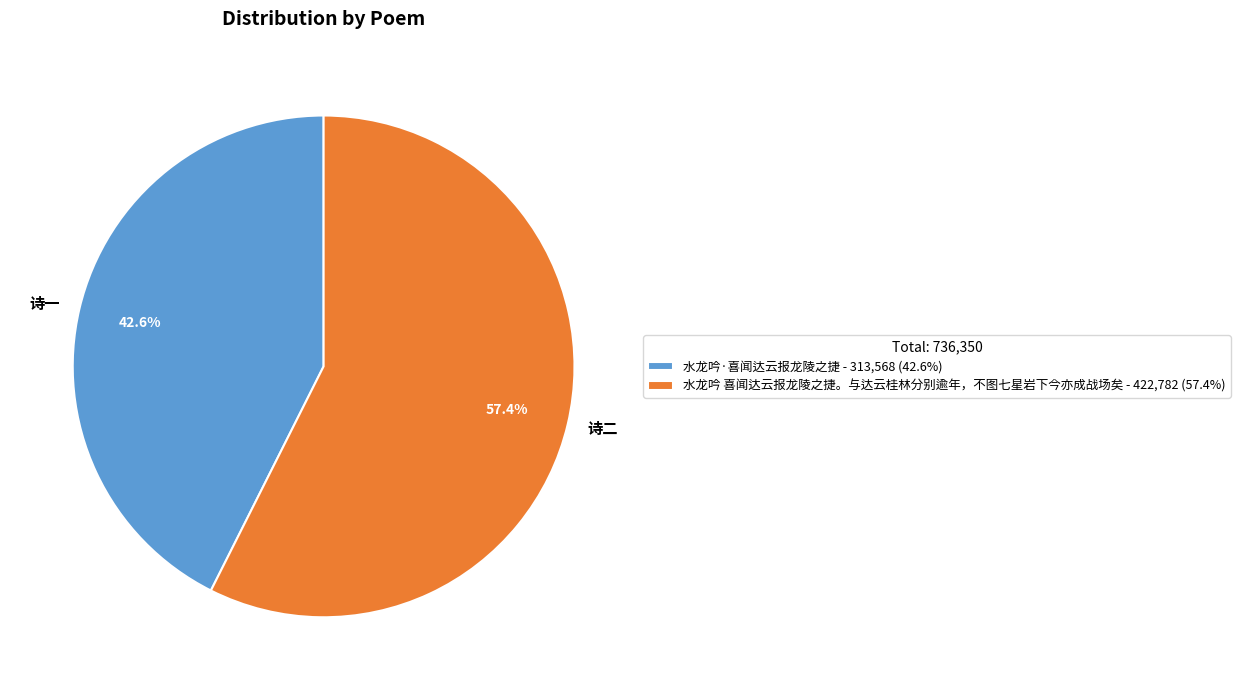

What is the smallest slice in the pie chart?

水龙吟·喜闻达云报龙陵之捷